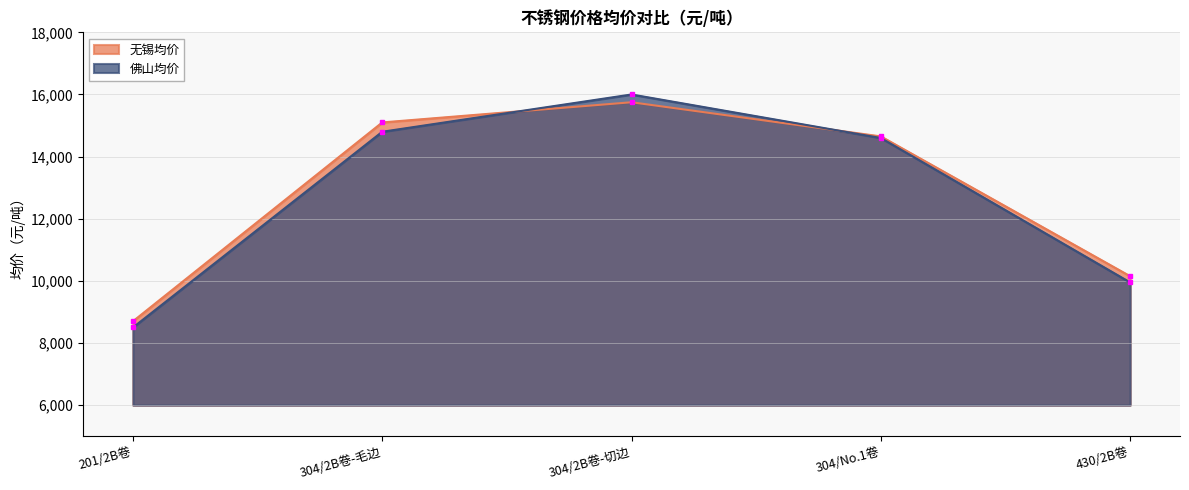

What is the sum of all 无锡均价 values?

64350